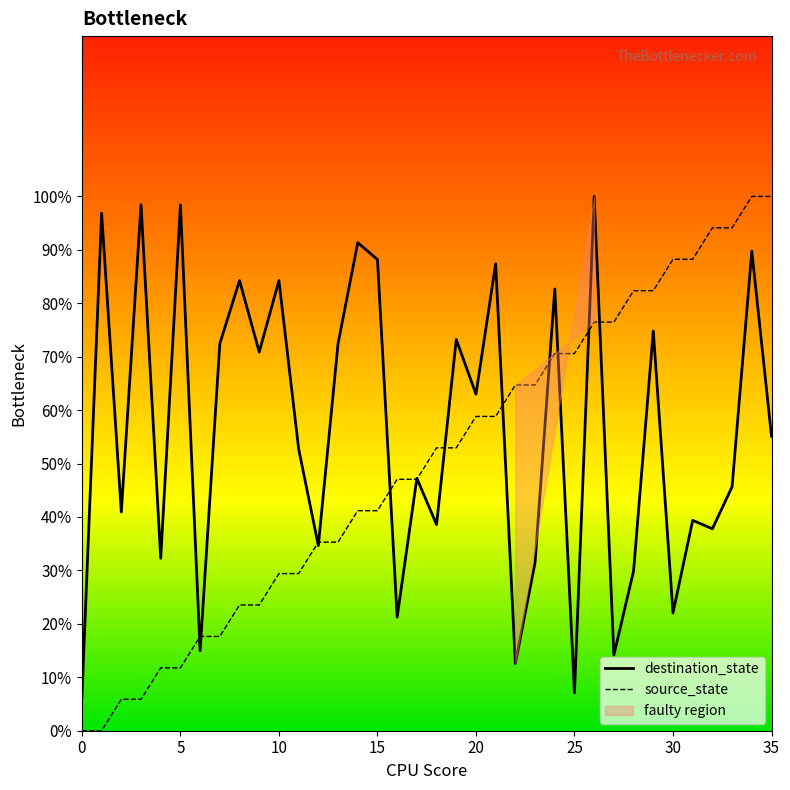

What is the highest value of the destination_state series?

100.0